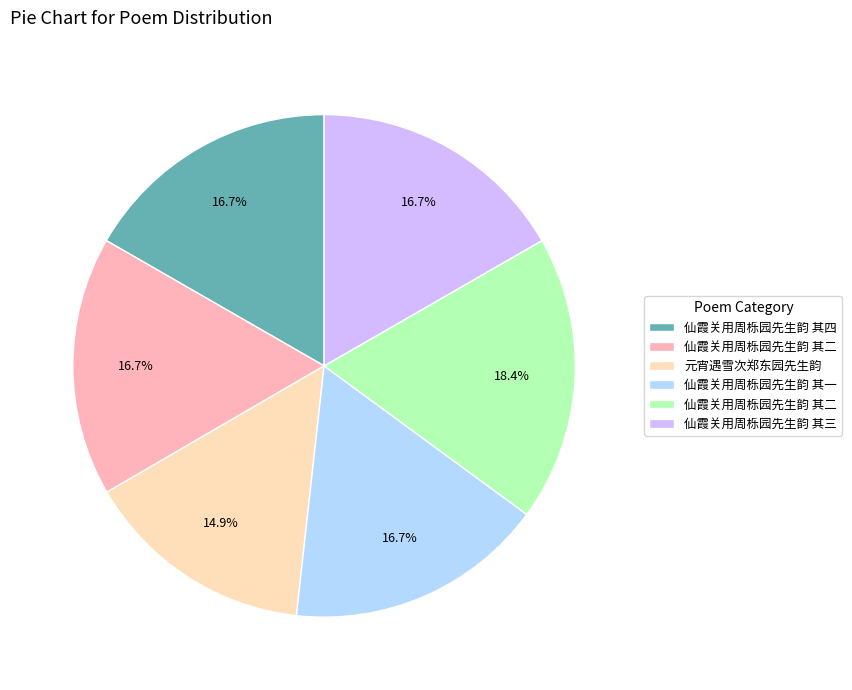

Is there a majority slice in this chart?

No